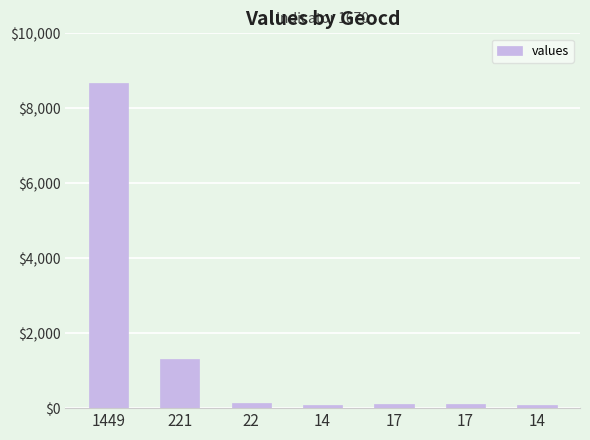

Is it true that the value at 14 is 83?

True